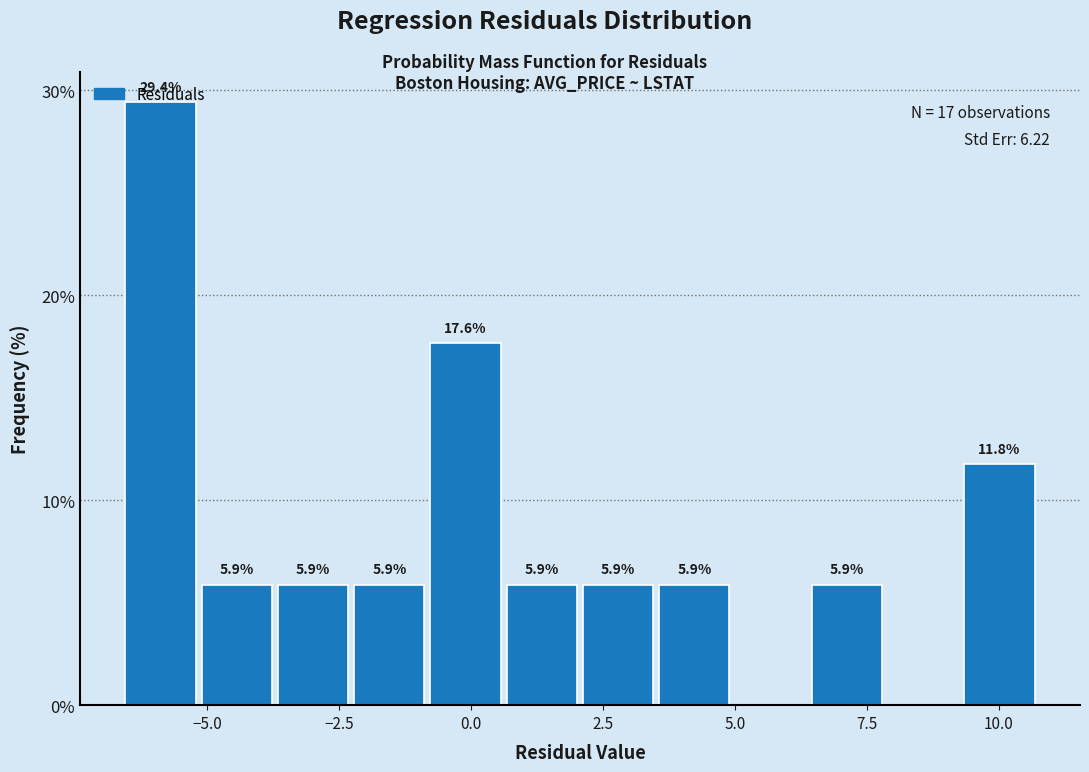

Around what value on the x-axis is the tallest bar? Give the approximate position of its centre, as read against the axis.

-6.0